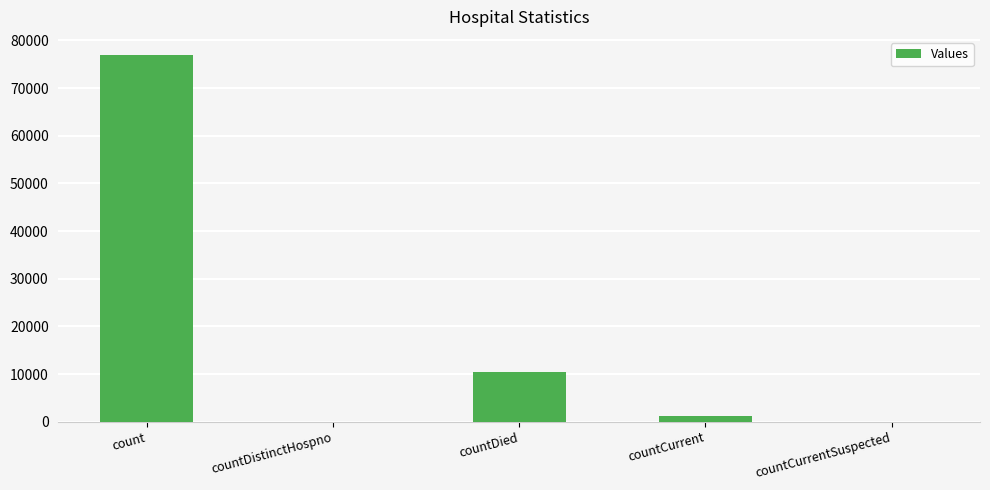

At which category does the chart reach its peak across all series?

count